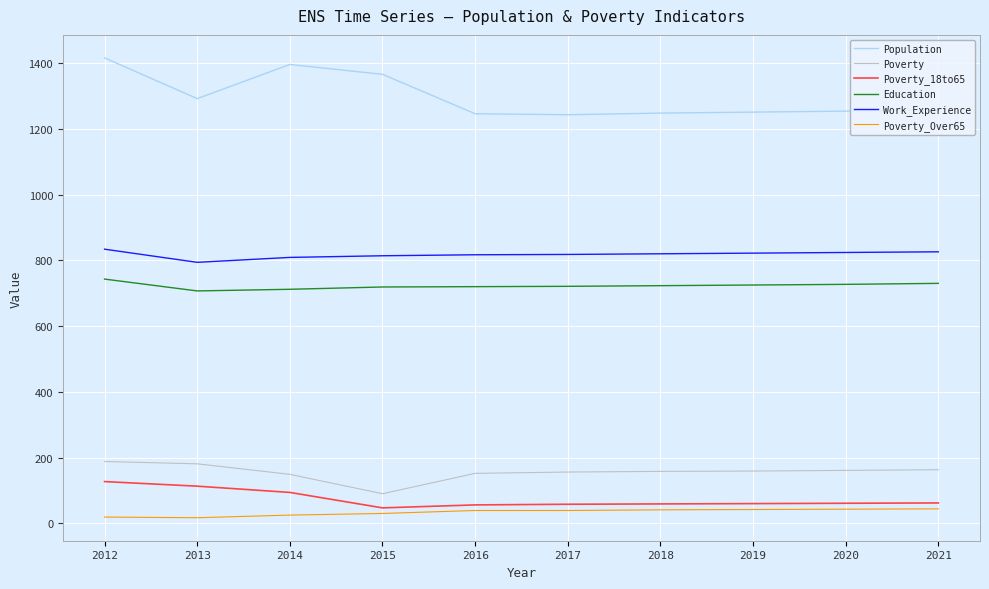

What is the difference between the Poverty_18to65 values at 2021 and 2015?

15